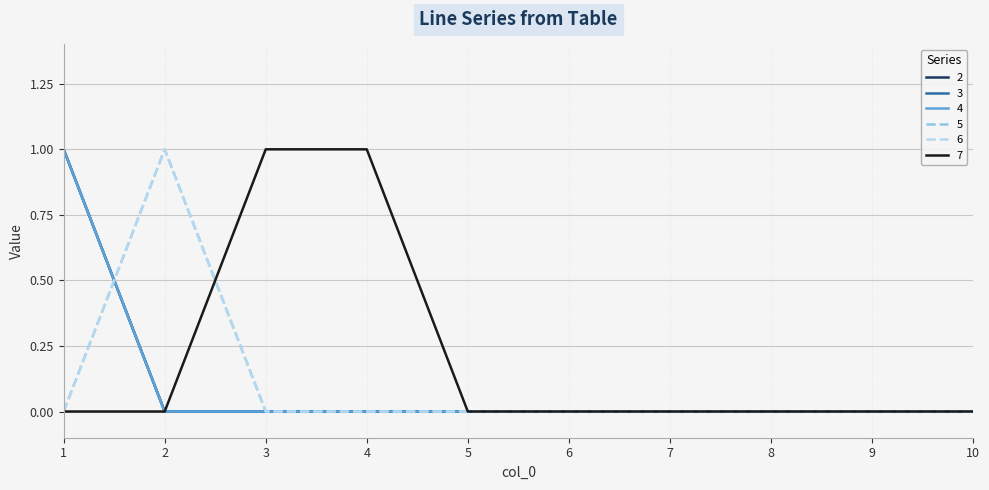

Does the chart have visible grid lines?

Yes